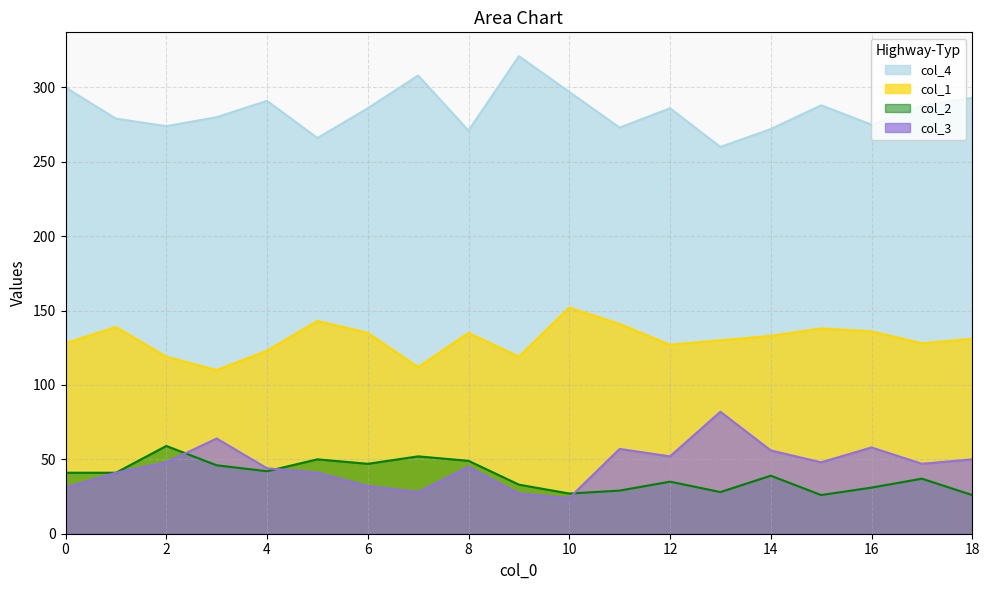

Rank the series by their maximum value, from highest to lowest.

col_4, col_1, col_3, col_2